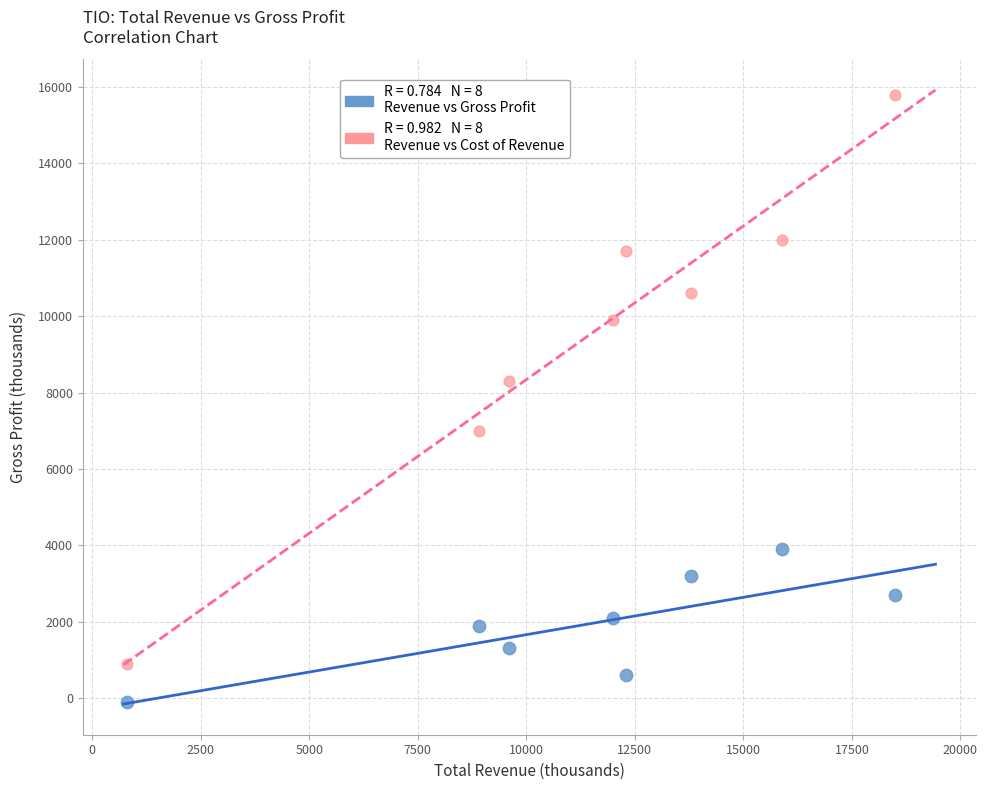

Across all series, what Y value is closest to 7850?

8300